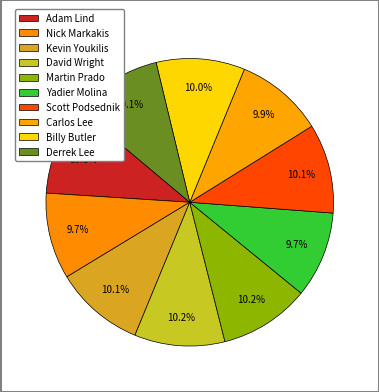

To the nearest percent, what is the combined percentage of Billy Butler and Kevin Youkilis?

20%